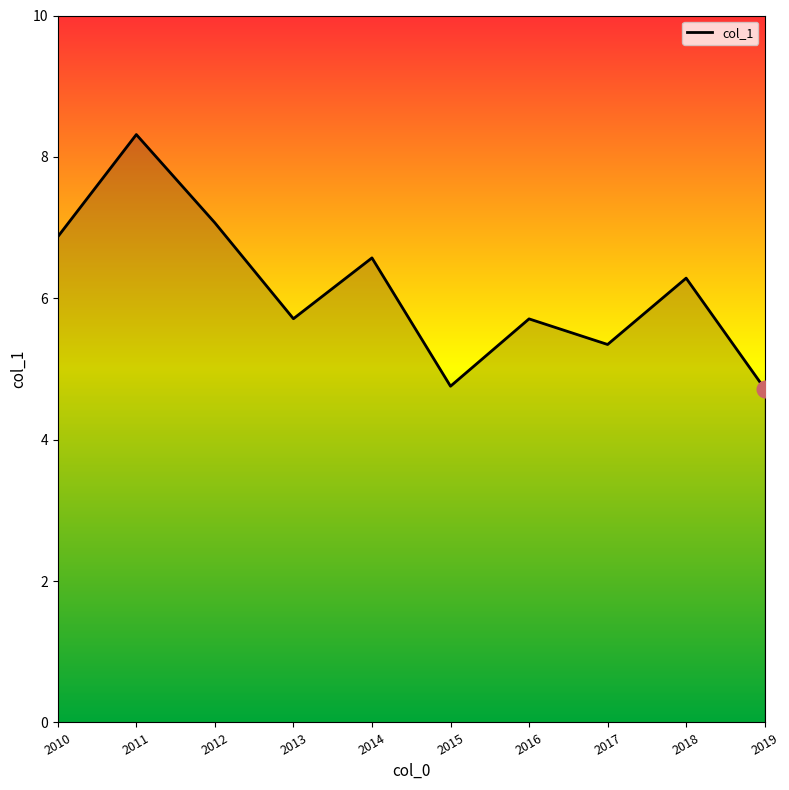

Where does the data first go above 6?

2010